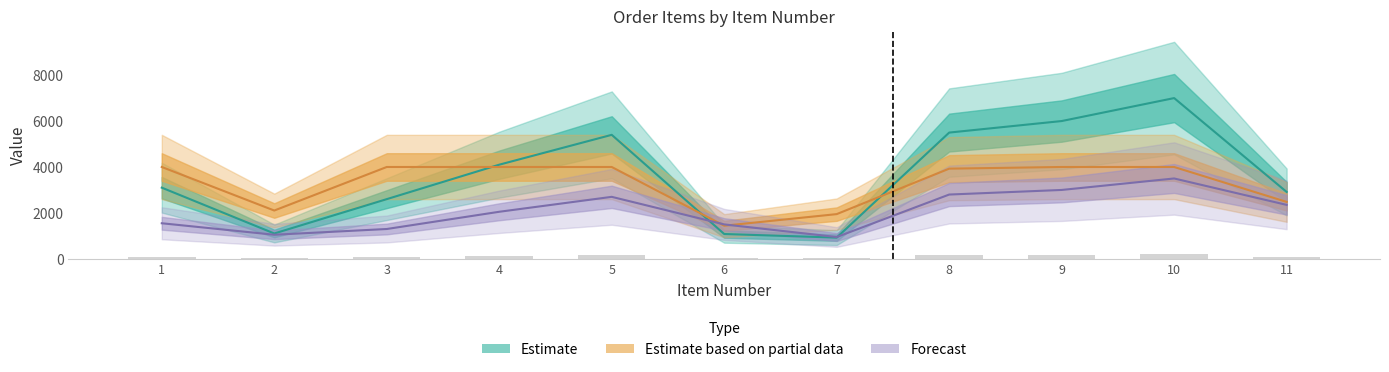

Which category has the lowest value across all series?

7